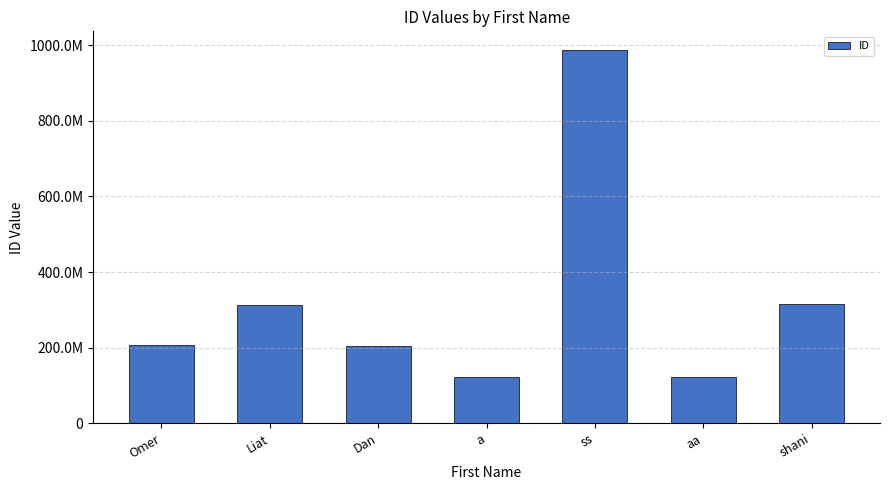

Where does the data first go above 208063511?

Liat